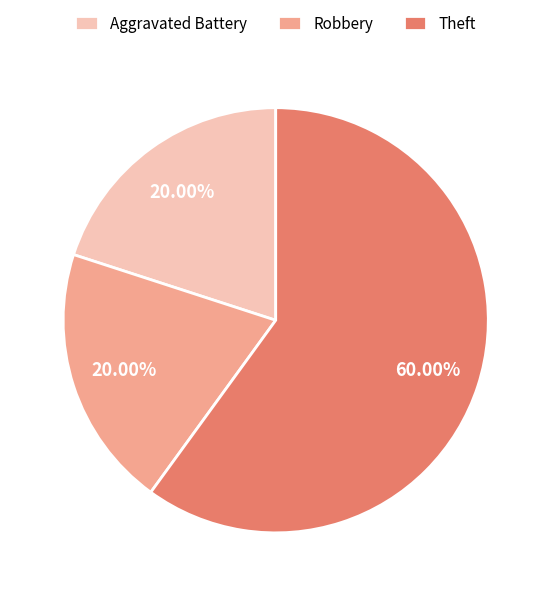

What is the ratio of the value at Robbery to the value at Aggravated Battery?

1.0